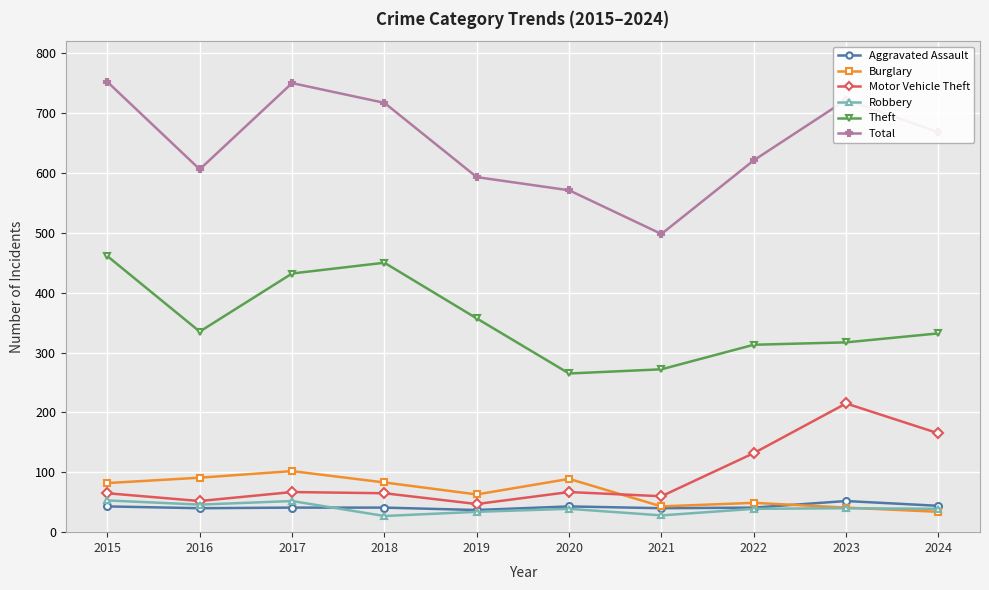

What is the maximum value shown in the chart?

752